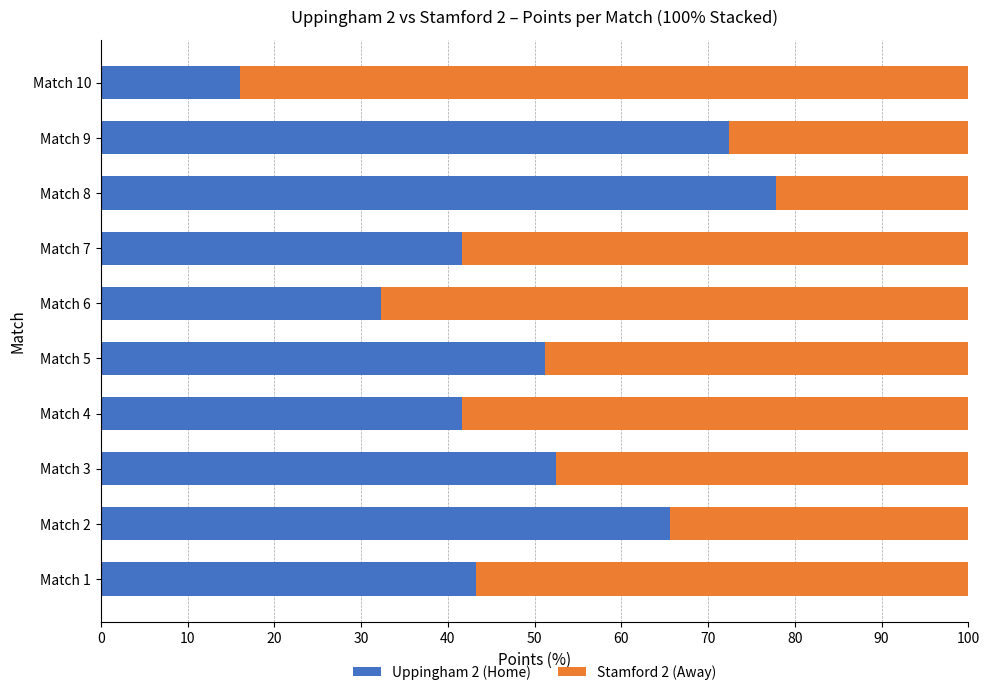

What is the average value of the Uppingham 2 (Home) series?

49.4